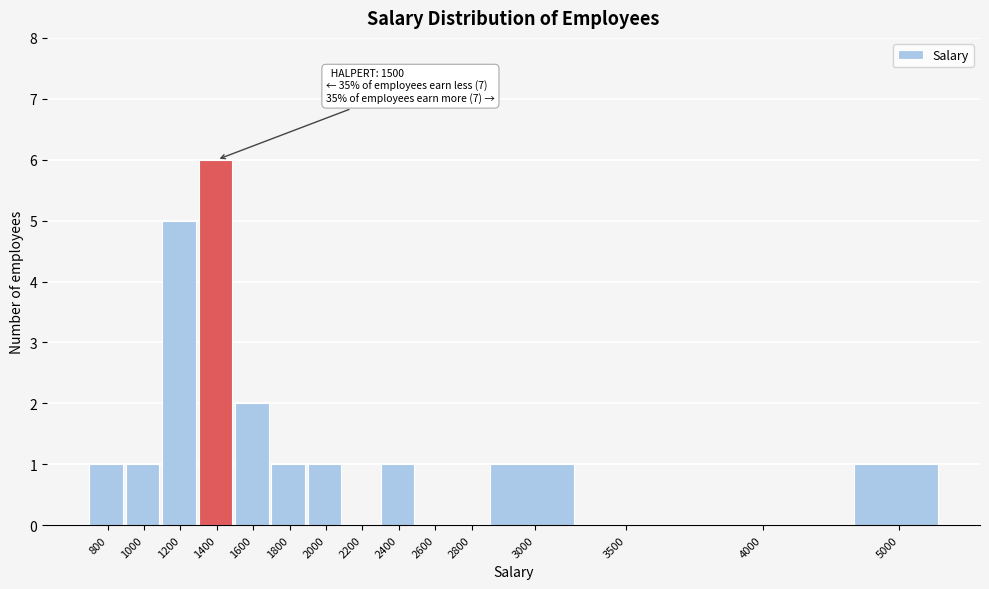

Reading left to right, extract all data points from this chart.

800=1	1000=1	1200=5	1400=6	1600=2	1800=1	2000=1	2200=0	2400=1	2600=0	2800=0	3000=1	3500=0	4000=0	5000=1